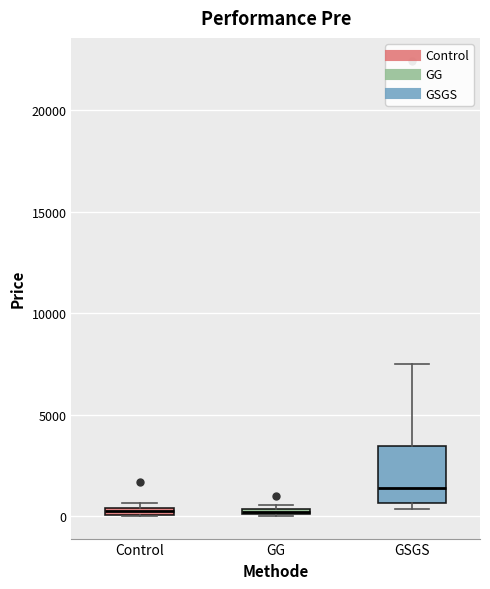

Where is the upper edge of the box for Control on the y-axis? The values are not printed on the chart, so give them approximately, as read against the axis.

500